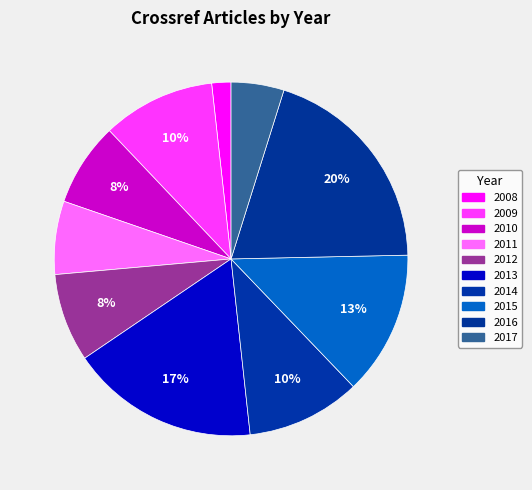

Is there any slice that represents more than half of the pie?

No